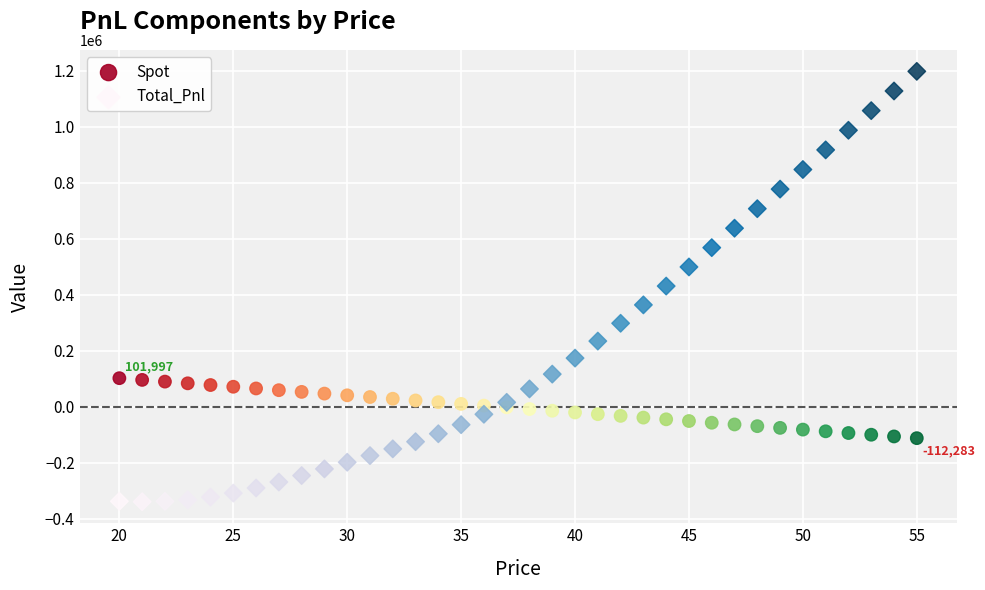

Which series contains the lowest Y value?

Total_Pnl